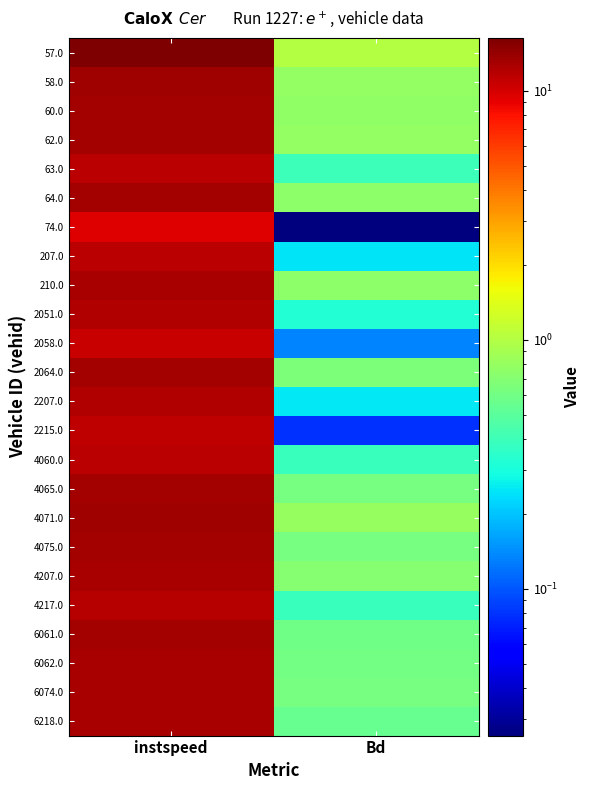

Reading left to right, transcribe all the data shown in this chart.

57.0: instspeed=16.3	Bd=1.0
58.0: instspeed=13.3	Bd=0.8
60.0: instspeed=13.1	Bd=0.8
62.0: instspeed=13.0	Bd=0.8
63.0: instspeed=11.6	Bd=0.4
64.0: instspeed=13.1	Bd=0.8
74.0: instspeed=9.4	Bd=0.0
207.0: instspeed=11.5	Bd=0.2
210.0: instspeed=12.9	Bd=0.8
2051.0: instspeed=12.2	Bd=0.3
2058.0: instspeed=10.7	Bd=0.1
2064.0: instspeed=13.0	Bd=0.7
2207.0: instspeed=12.2	Bd=0.3
2215.0: instspeed=11.2	Bd=0.1
4060.0: instspeed=11.5	Bd=0.4
4065.0: instspeed=13.1	Bd=0.6
4071.0: instspeed=13.6	Bd=0.8
4075.0: instspeed=13.0	Bd=0.6
4207.0: instspeed=12.9	Bd=0.7
4217.0: instspeed=11.9	Bd=0.4
6061.0: instspeed=13.3	Bd=0.6
6062.0: instspeed=12.7	Bd=0.6
6074.0: instspeed=12.8	Bd=0.6
6218.0: instspeed=12.7	Bd=0.6